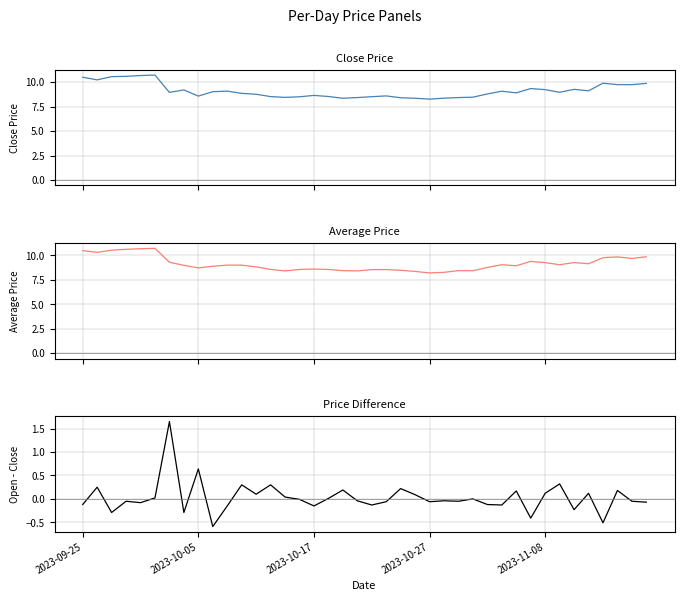

What is the difference between the maximum and minimum values in the average series?

2.5